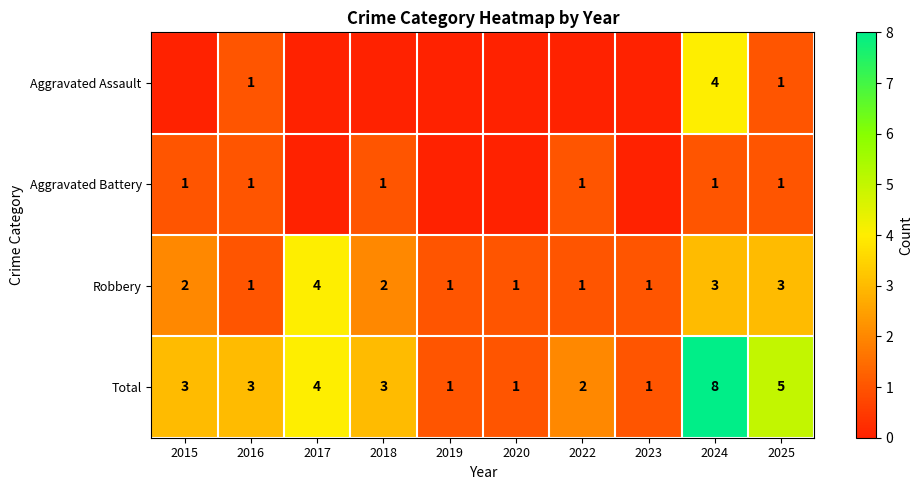

Between 2015 and 2024, which is larger?

2024